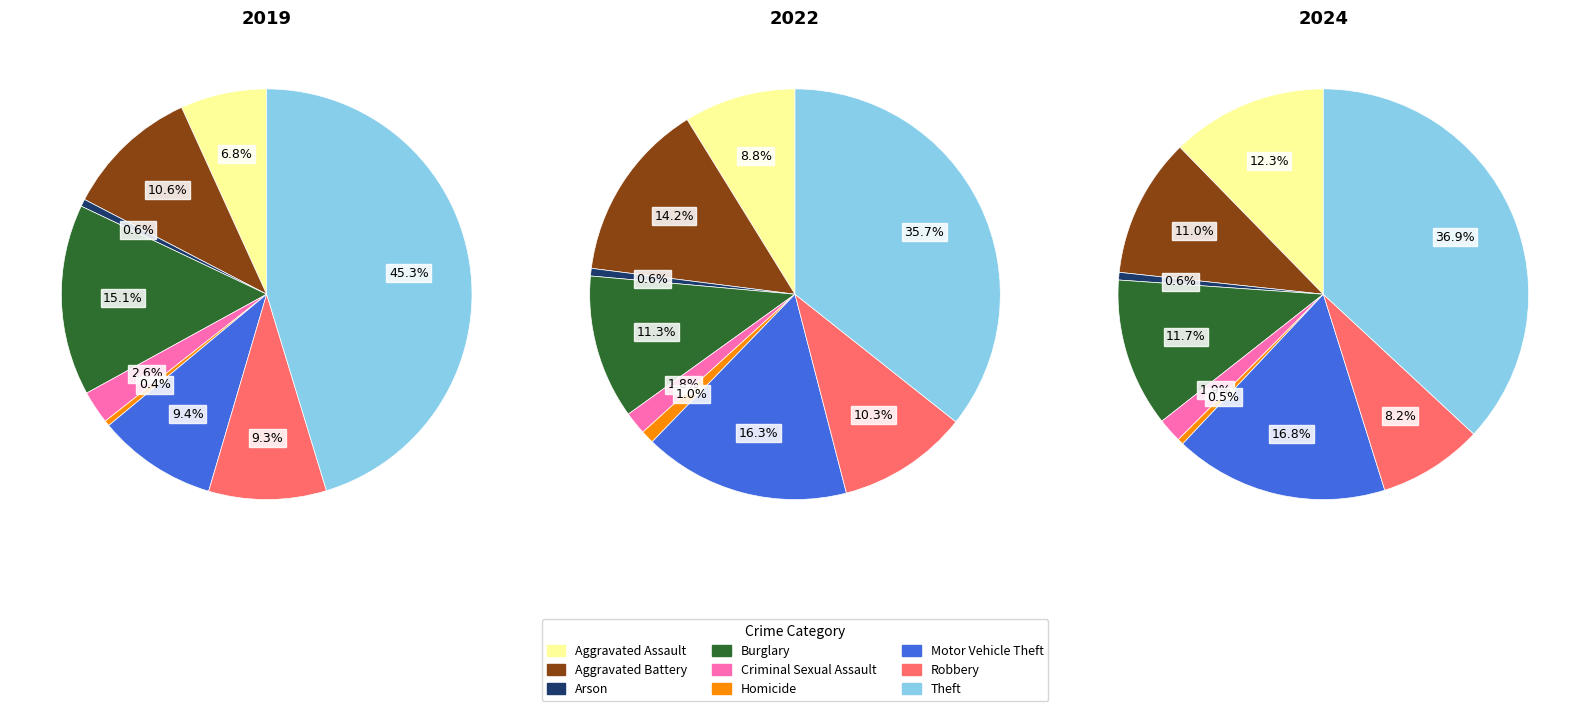

What percentage is NOT represented by 5?

99.6%